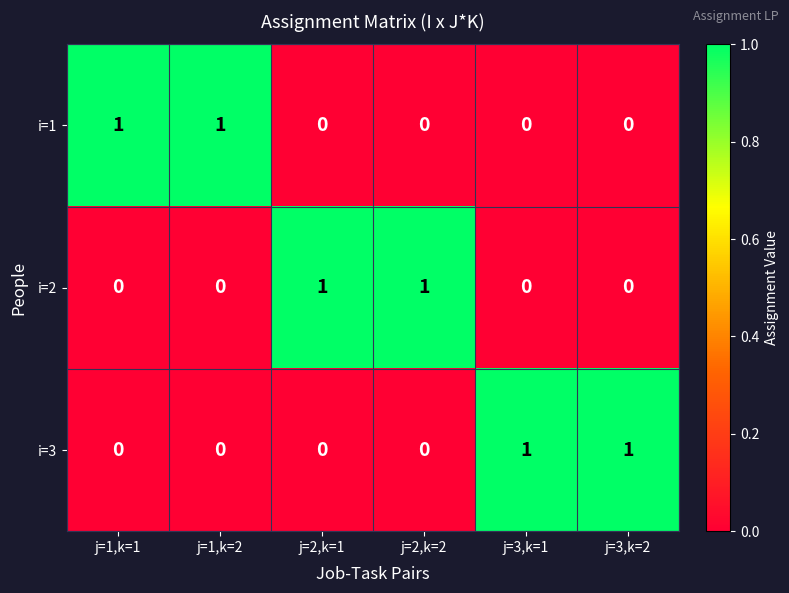

The value of i=3 at j=2,k=1 is 0. True or false?

True